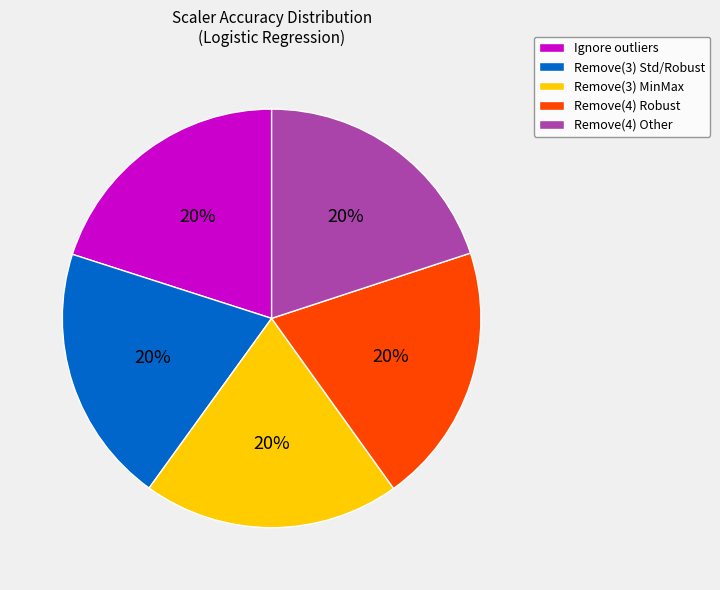

Is Ignore outliers the majority of the pie?

No